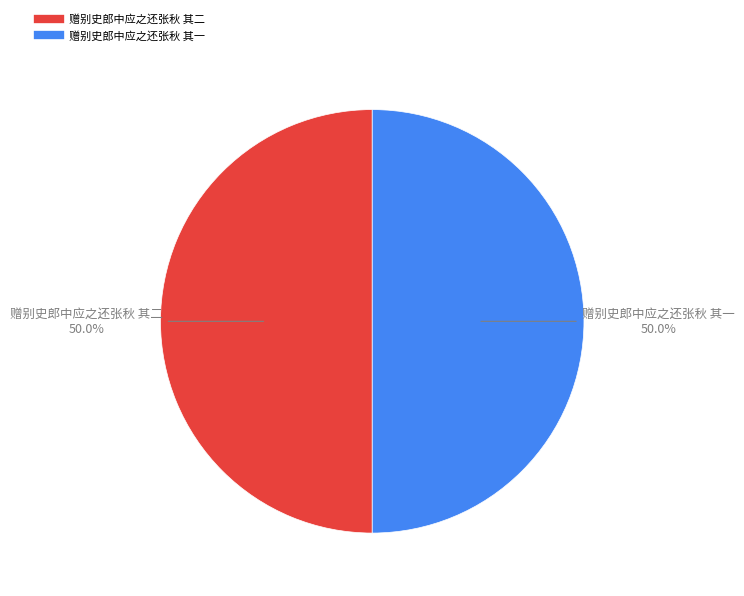

To the nearest percent, what percentage of the pie is 赠别史郎中应之还张秋 其二?

50%